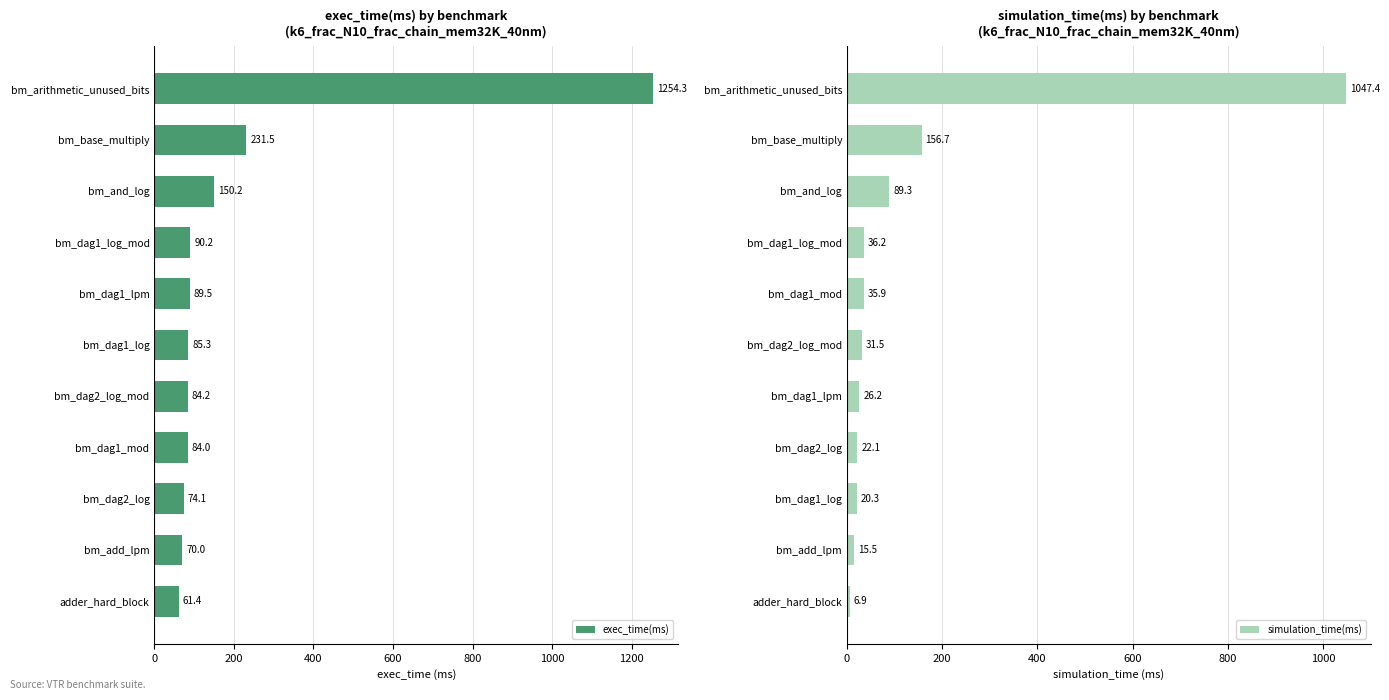

How many data points does each series have?

11